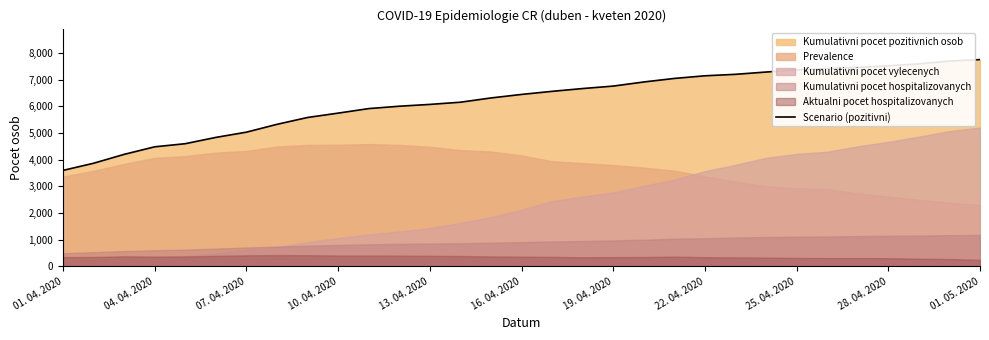

What is the highest value of the Scenario (pozitivni) series?

7751